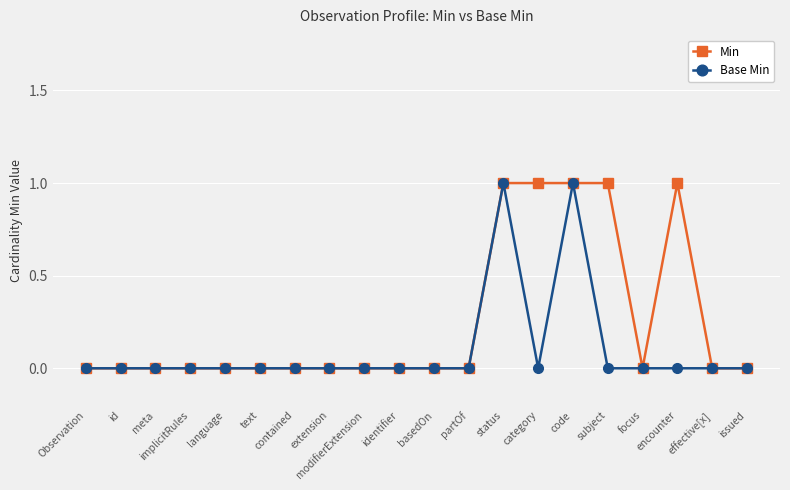

True or false: Min has more than 0 interior local peaks.

True